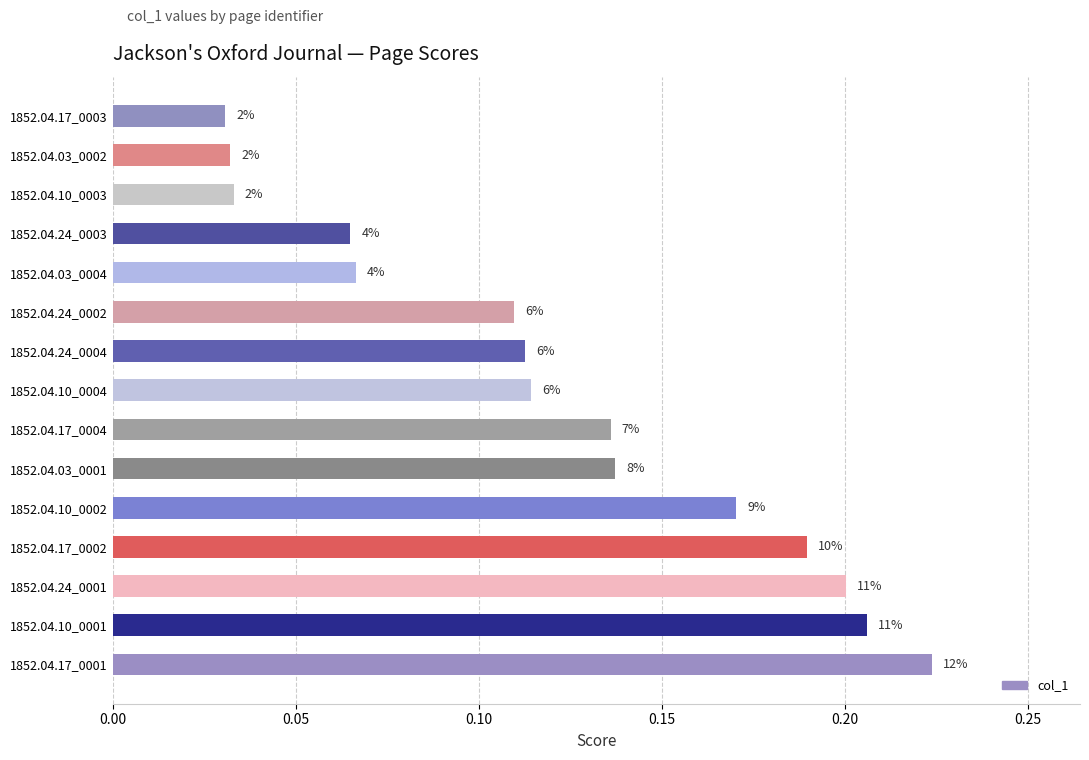

Does the chart contain any negative values?

No